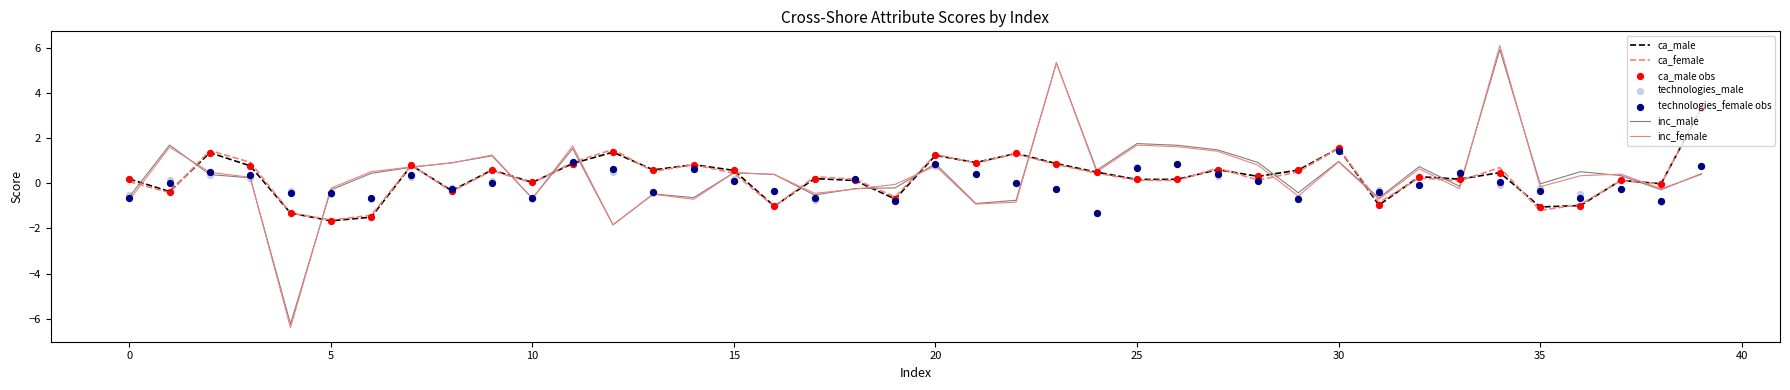

At how many categories does at least one series exceed -2?

40